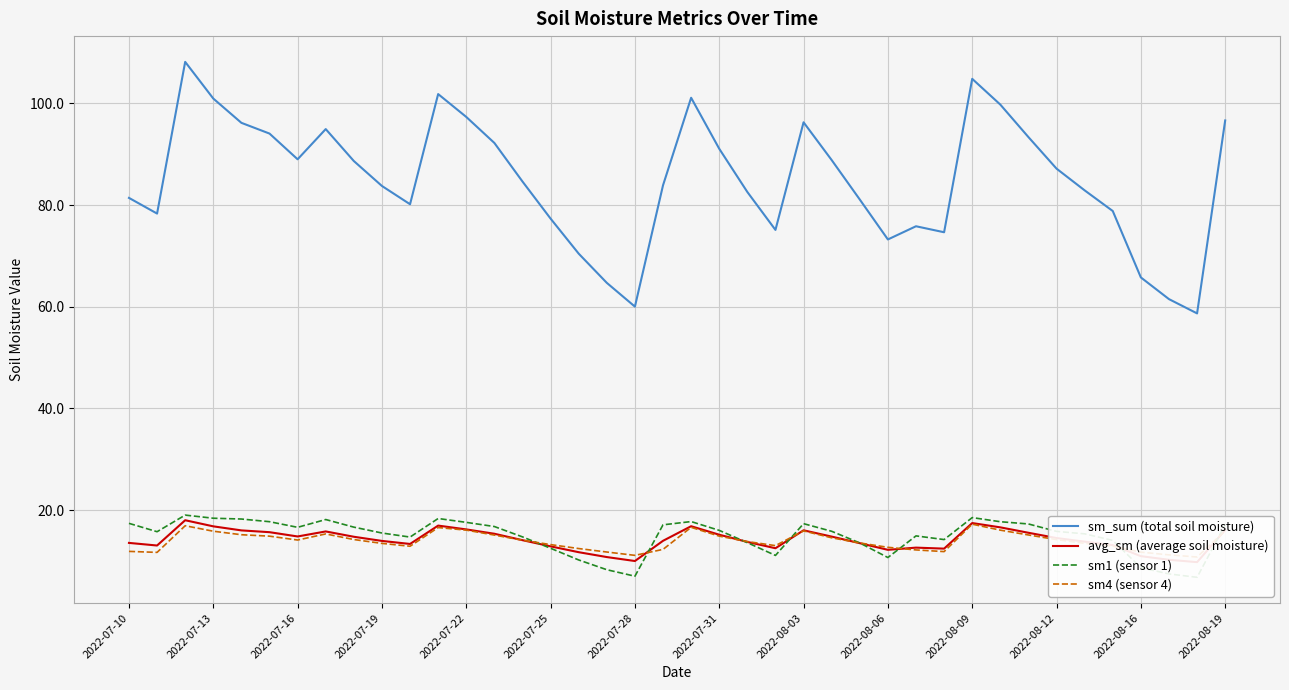

What is the sum of all avg_sm (average soil moisture) values?

566.1